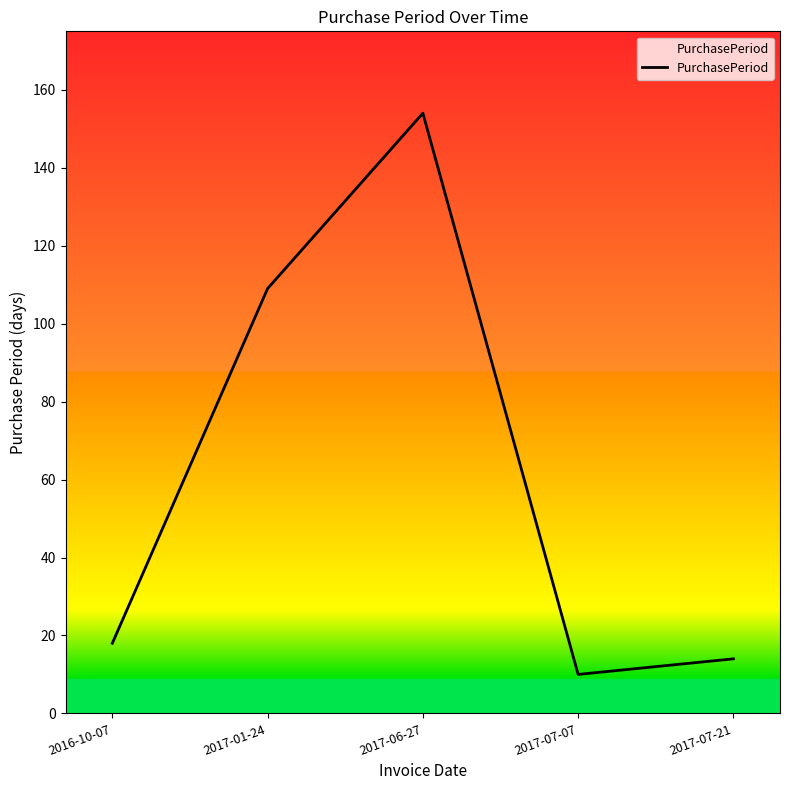

What is the change in value from 2017-01-24 to 2017-07-07?

-99